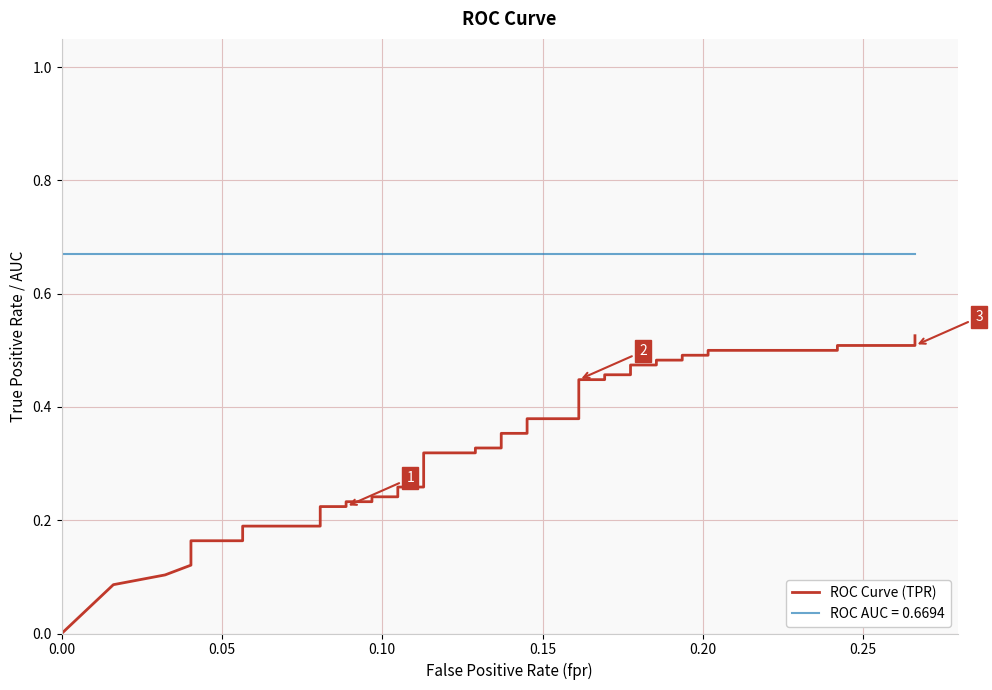

What is the average value?

0.3